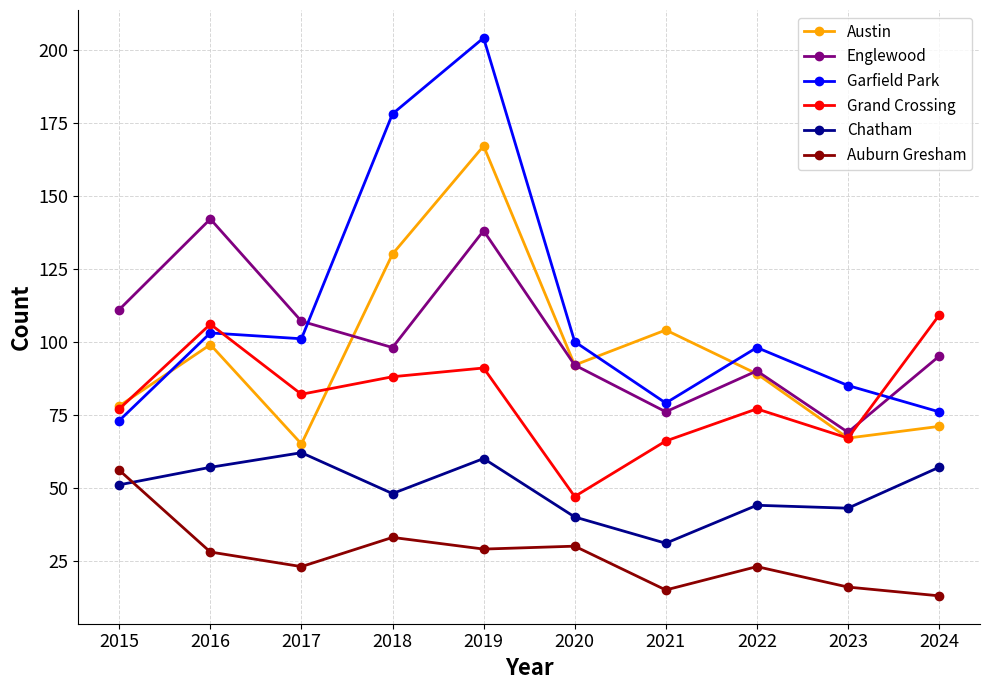

Is the value of Garfield Park at 2021 greater than the value of Auburn Gresham at 2017?

Yes